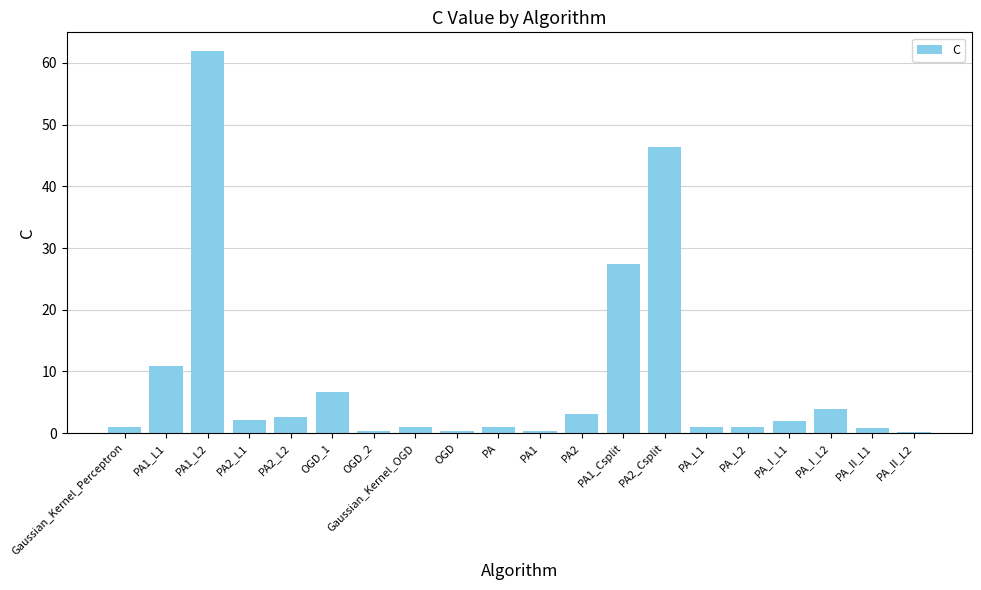

Between PA1_L1 and PA2_L1, which is larger?

PA1_L1